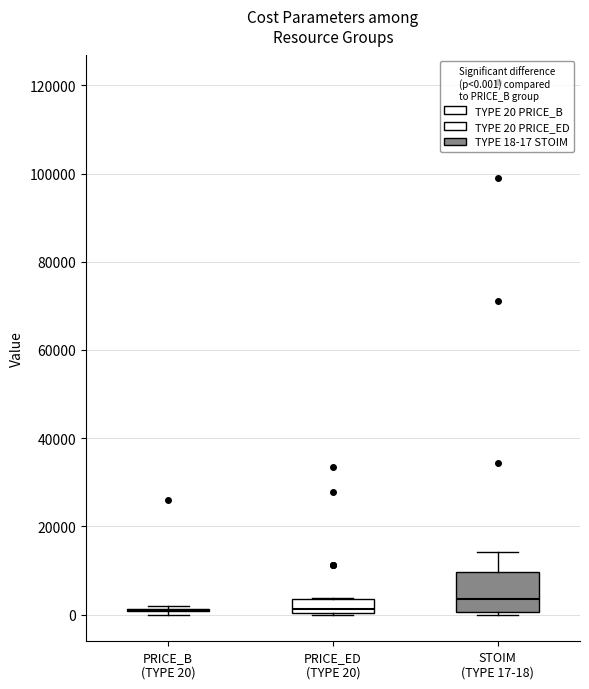

Comparing the boxes themselves (not the whiskers), which one is the tallest?

STOIM (TYPE 17-18)